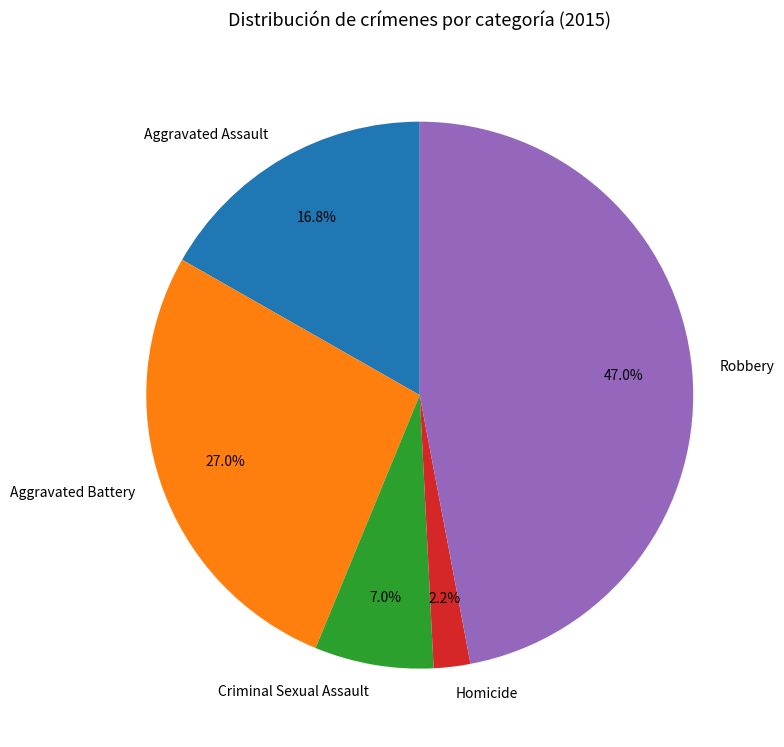

What is the ratio of the value at Homicide to the value at Criminal Sexual Assault?

0.3